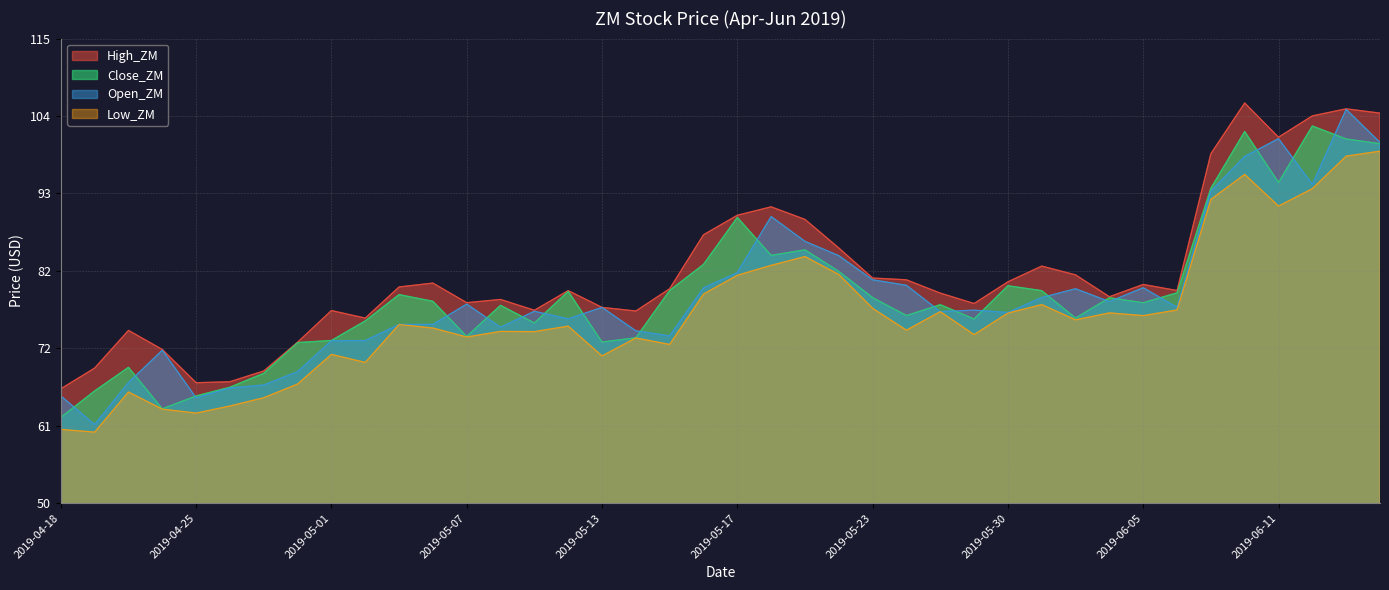

Reading right to left, what are all the values shown in this chart?

High_ZM: 2019-06-14=104.6	2019-06-13=105.2	2019-06-12=104.2	2019-06-11=101.2	2019-06-10=106.0	2019-06-07=98.9	2019-06-06=79.8	2019-06-05=80.6	2019-06-04=78.9	2019-06-03=81.9	2019-05-31=83.2	2019-05-30=81.0	2019-05-29=77.9	2019-05-28=79.4	2019-05-24=81.2	2019-05-23=81.5	2019-05-22=85.7	2019-05-21=89.7	2019-05-20=91.5	2019-05-17=90.3	2019-05-16=87.5	2019-05-15=80.0	2019-05-14=76.9	2019-05-13=77.4	2019-05-10=79.7	2019-05-09=77.0	2019-05-08=78.5	2019-05-07=78.0	2019-05-06=80.8	2019-05-03=80.2	2019-05-02=75.9	2019-05-01=77.0	2019-04-30=72.5	2019-04-29=68.5	2019-04-26=67.0	2019-04-25=66.8	2019-04-24=71.5	2019-04-23=74.2	2019-04-22=68.9	2019-04-18=66.0
Close_ZM: 2019-06-14=100.3	2019-06-13=101.0	2019-06-12=102.8	2019-06-11=94.9	2019-06-10=102.0	2019-06-07=94.0	2019-06-06=79.4	2019-06-05=78.0	2019-06-04=78.7	2019-06-03=75.9	2019-05-31=79.7	2019-05-30=80.4	2019-05-29=75.8	2019-05-28=77.8	2019-05-24=76.2	2019-05-23=78.8	2019-05-22=82.4	2019-05-21=85.4	2019-05-20=84.7	2019-05-17=90.0	2019-05-16=83.4	2019-05-15=79.8	2019-05-14=73.1	2019-05-13=72.5	2019-05-10=79.6	2019-05-09=75.2	2019-05-08=77.7	2019-05-07=73.3	2019-05-06=78.2	2019-05-03=79.2	2019-05-02=75.5	2019-05-01=72.8	2019-04-30=72.5	2019-04-29=68.2	2019-04-26=66.2	2019-04-25=65.0	2019-04-24=63.2	2019-04-23=69.0	2019-04-22=65.7	2019-04-18=62.0
Open_ZM: 2019-06-14=100.5	2019-06-13=105.1	2019-06-12=94.6	2019-06-11=101.0	2019-06-10=98.5	2019-06-07=93.7	2019-06-06=77.4	2019-06-05=80.1	2019-06-04=78.2	2019-06-03=80.0	2019-05-31=78.8	2019-05-30=76.7	2019-05-29=77.0	2019-05-28=76.8	2019-05-24=80.5	2019-05-23=81.2	2019-05-22=84.6	2019-05-21=86.6	2019-05-20=90.1	2019-05-17=82.2	2019-05-16=80.1	2019-05-15=73.4	2019-05-14=74.1	2019-05-13=77.4	2019-05-10=75.8	2019-05-09=76.8	2019-05-08=74.6	2019-05-07=77.8	2019-05-06=75.0	2019-05-03=75.0	2019-05-02=72.8	2019-05-01=72.7	2019-04-30=68.4	2019-04-29=66.5	2019-04-26=66.1	2019-04-25=64.7	2019-04-24=71.4	2019-04-23=66.9	2019-04-22=61.0	2019-04-18=65.0
Low_ZM: 2019-06-14=99.2	2019-06-13=98.5	2019-06-12=94.0	2019-06-11=91.6	2019-06-10=96.0	2019-06-07=92.5	2019-06-06=77.0	2019-06-05=76.2	2019-06-04=76.6	2019-06-03=75.7	2019-05-31=77.8	2019-05-30=76.6	2019-05-29=73.6	2019-05-28=76.8	2019-05-24=74.2	2019-05-23=77.3	2019-05-22=82.0	2019-05-21=84.5	2019-05-20=83.3	2019-05-17=81.9	2019-05-16=79.2	2019-05-15=72.2	2019-05-14=73.1	2019-05-13=70.6	2019-05-10=74.8	2019-05-09=74.0	2019-05-08=74.0	2019-05-07=73.2	2019-05-06=74.5	2019-05-03=75.0	2019-05-02=69.7	2019-05-01=70.8	2019-04-30=66.7	2019-04-29=64.8	2019-04-26=63.6	2019-04-25=62.6	2019-04-24=63.2	2019-04-23=65.5	2019-04-22=59.9	2019-04-18=60.3